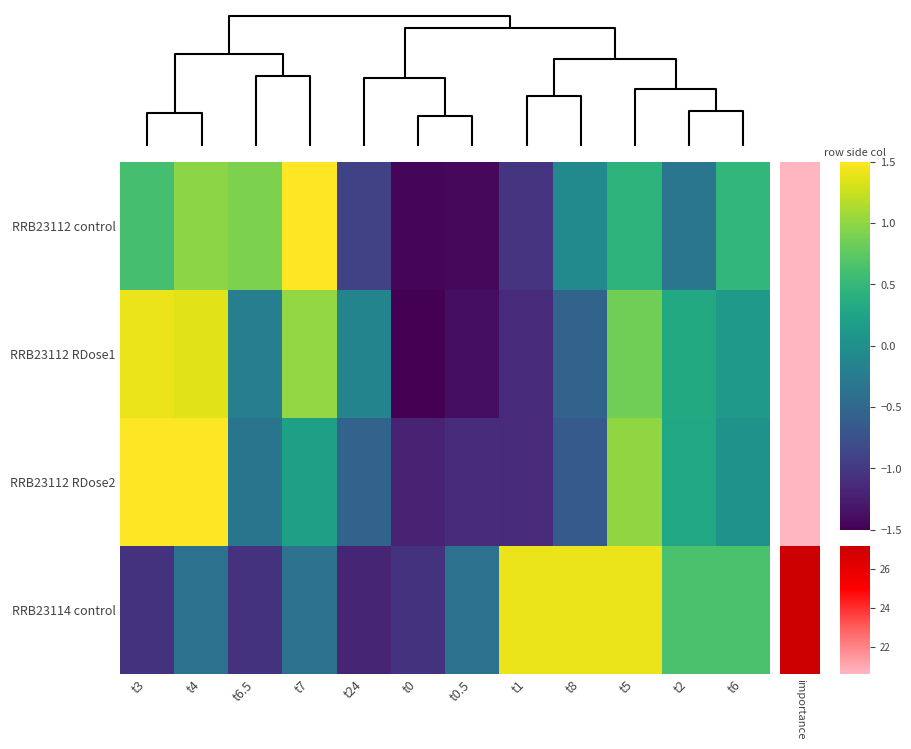

Reading left to right, transcribe all the data shown in this chart.

RRB23112 control: t3=0.6	t4=1.0	t6.5=0.9	t7=1.8	t24=-0.9	t0=-1.4	t0.5=-1.4	t1=-1.0	t8=-0.1	t5=0.4	t2=-0.3	t6=0.5
RRB23112 RDose1: t3=1.4	t4=1.4	t6.5=-0.2	t7=1.0	t24=-0.1	t0=-1.6	t0.5=-1.4	t1=-1.1	t8=-0.5	t5=0.9	t2=0.3	t6=0.1
RRB23112 RDose2: t3=1.6	t4=1.8	t6.5=-0.3	t7=0.2	t24=-0.5	t0=-1.2	t0.5=-1.1	t1=-1.1	t8=-0.6	t5=1.0	t2=0.3	t6=0.0
RRB23114 control: t3=-1.1	t4=-0.4	t6.5=-1.1	t7=-0.4	t24=-1.2	t0=-1.1	t0.5=-0.4	t1=1.4	t8=1.4	t5=1.4	t2=0.6	t6=0.6